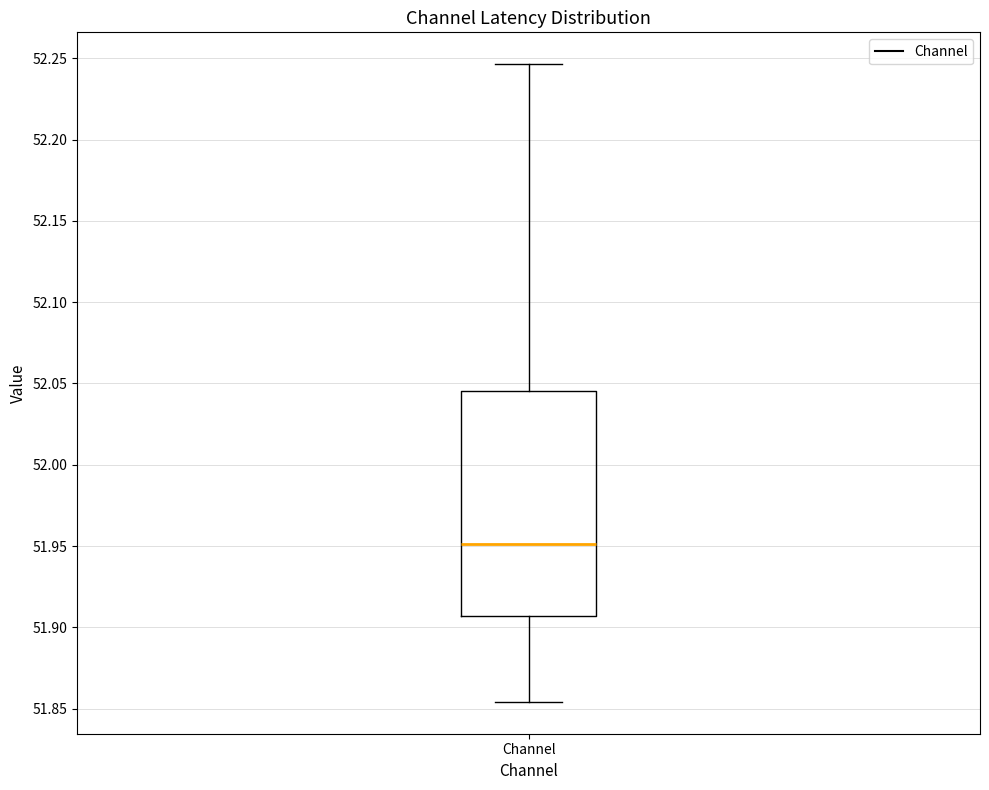

Read this box plot against the y-axis: the position of the median line, the range covered by the box, and the ends of both whiskers. The values are not printed on the chart, so give them approximately, as read against the axis.

median 51.950, box 51.905 to 52.045, whiskers 51.855 to 52.245